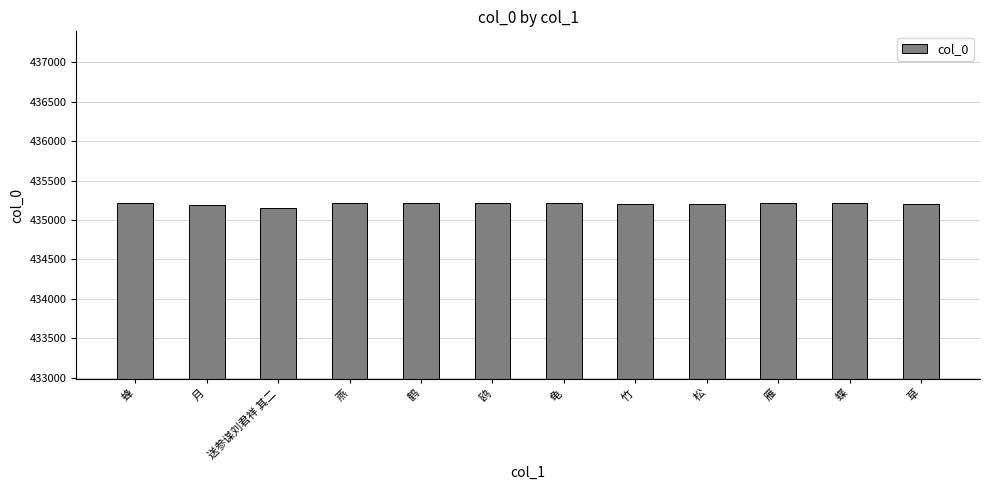

What is the sum of the values at 雁 and 鸥?

870423